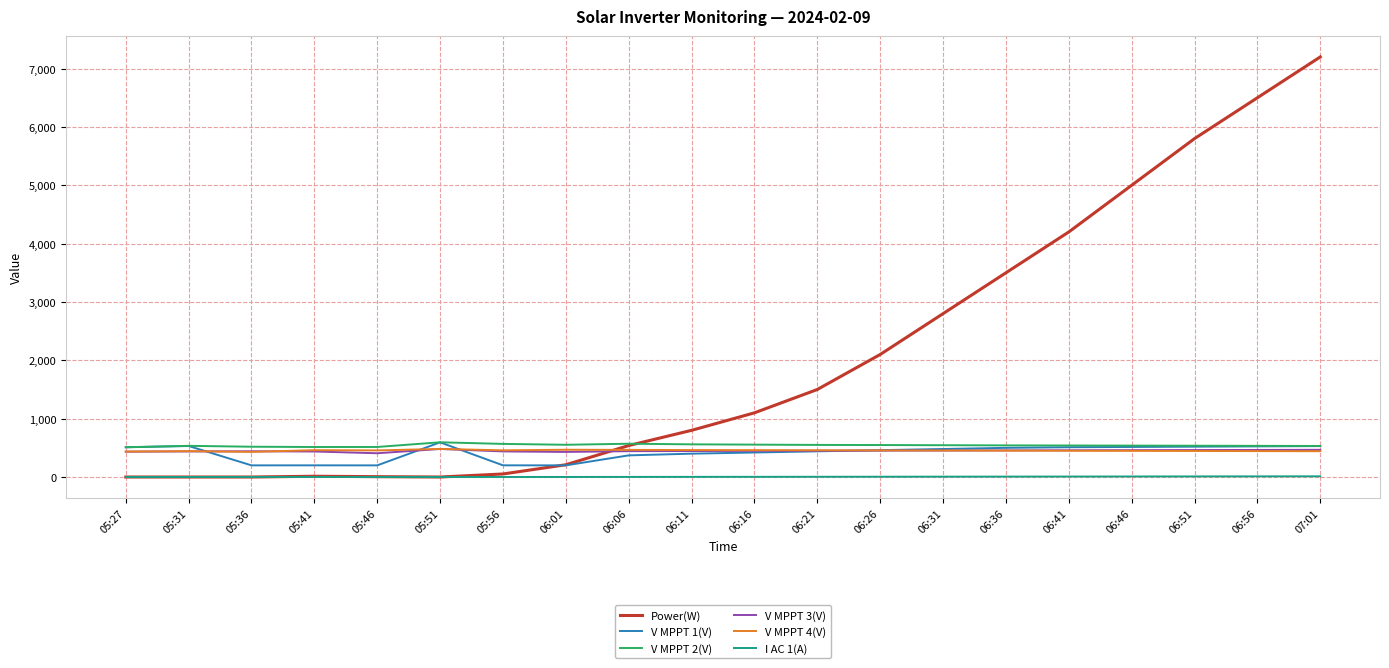

True or false: I AC 1(A) and V MPPT 1(V) intersect in this chart.

False